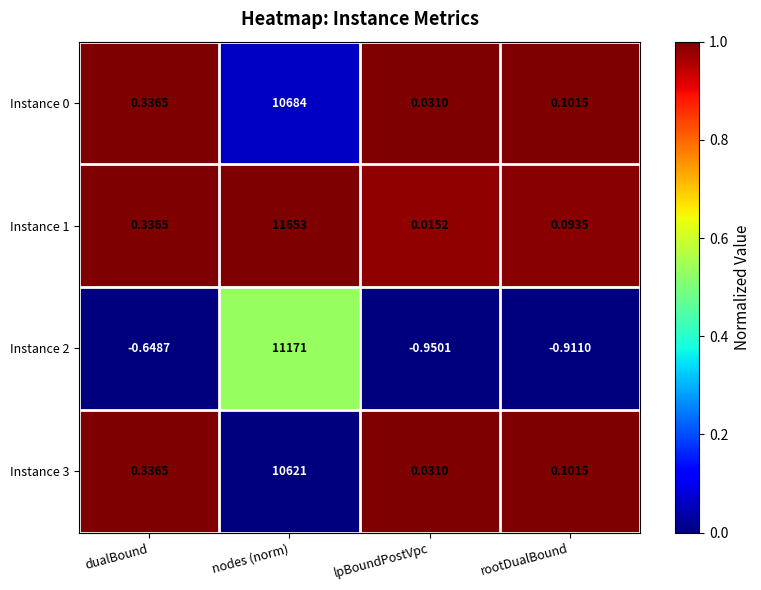

Is the value of Instance 2 at dualBound greater than the value of Instance 1 at nodes (norm)?

No